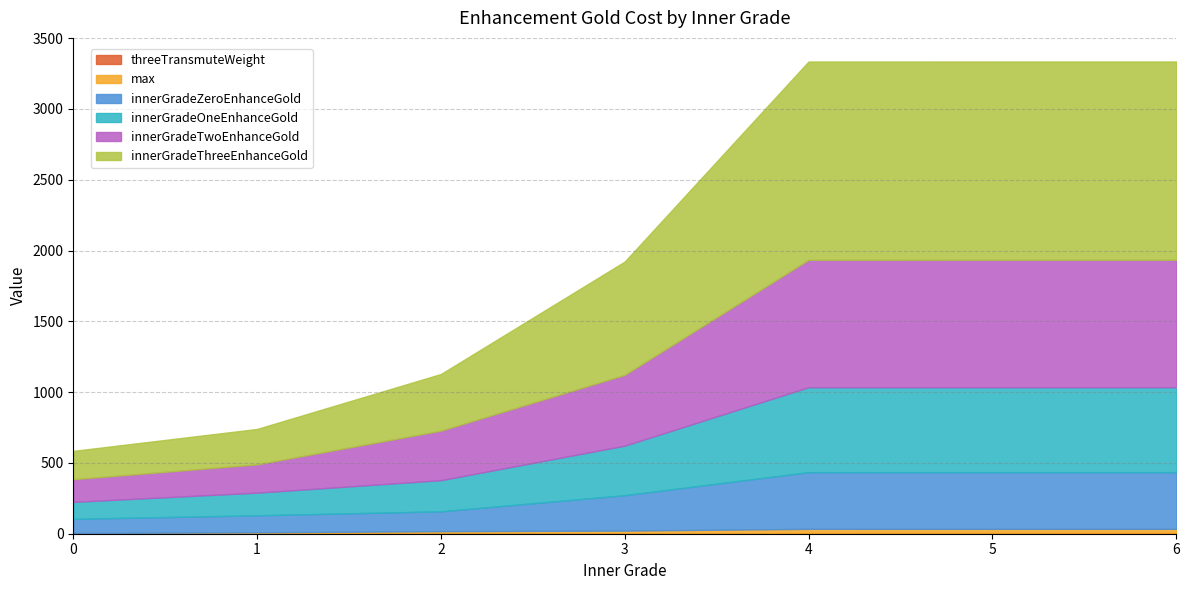

Which series has the widest spread of values?

innerGradeThreeEnhanceGold